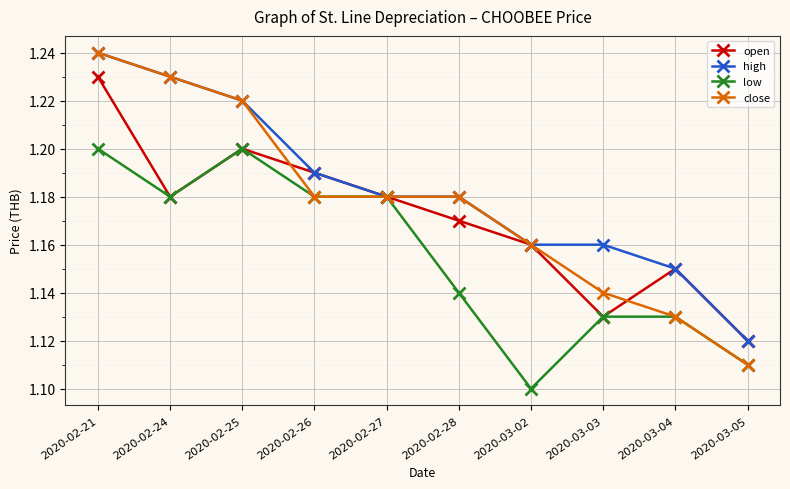

What position from the right is 2020-03-02?

4